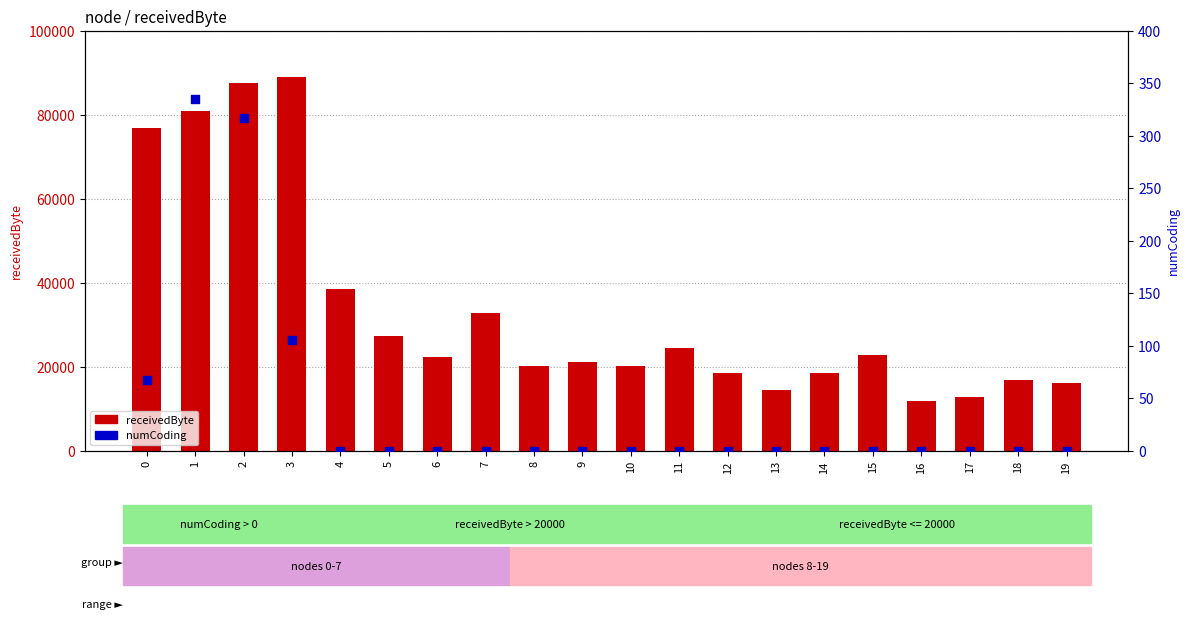

At how many categories does at least one series exceed 17698?

15